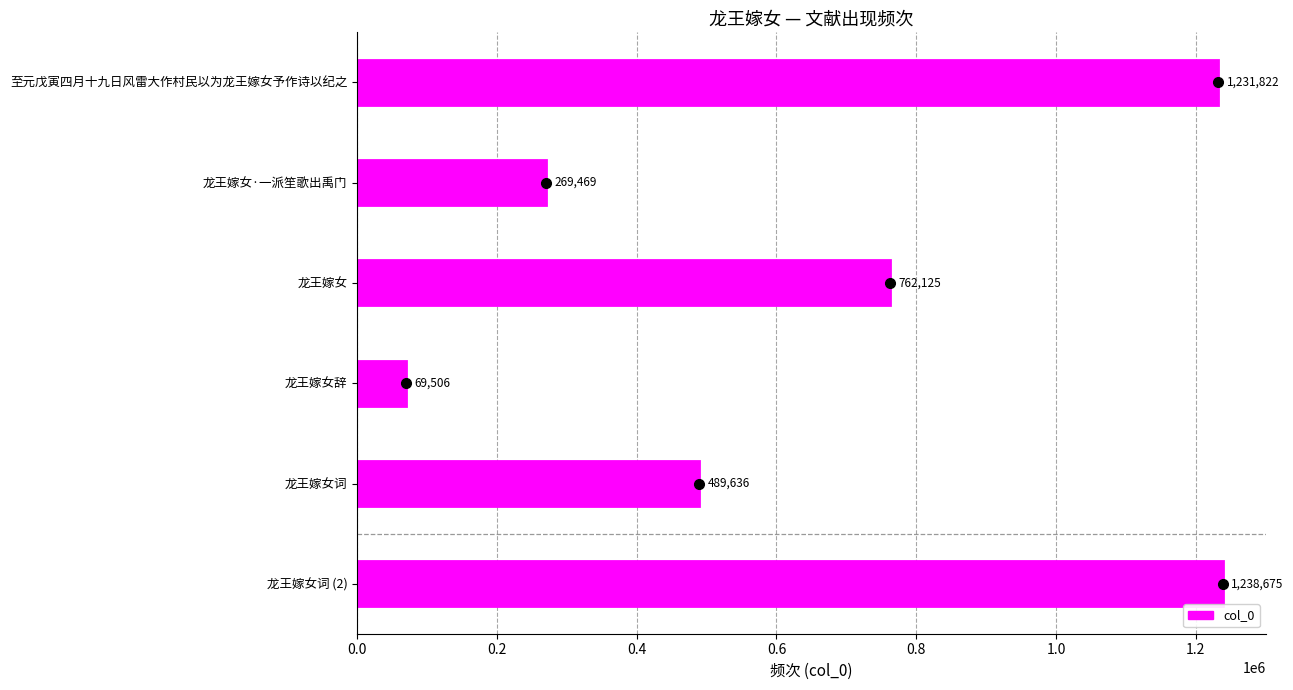

Which has a higher value, 龙王嫁女辞 or 龙王嫁女词?

龙王嫁女词